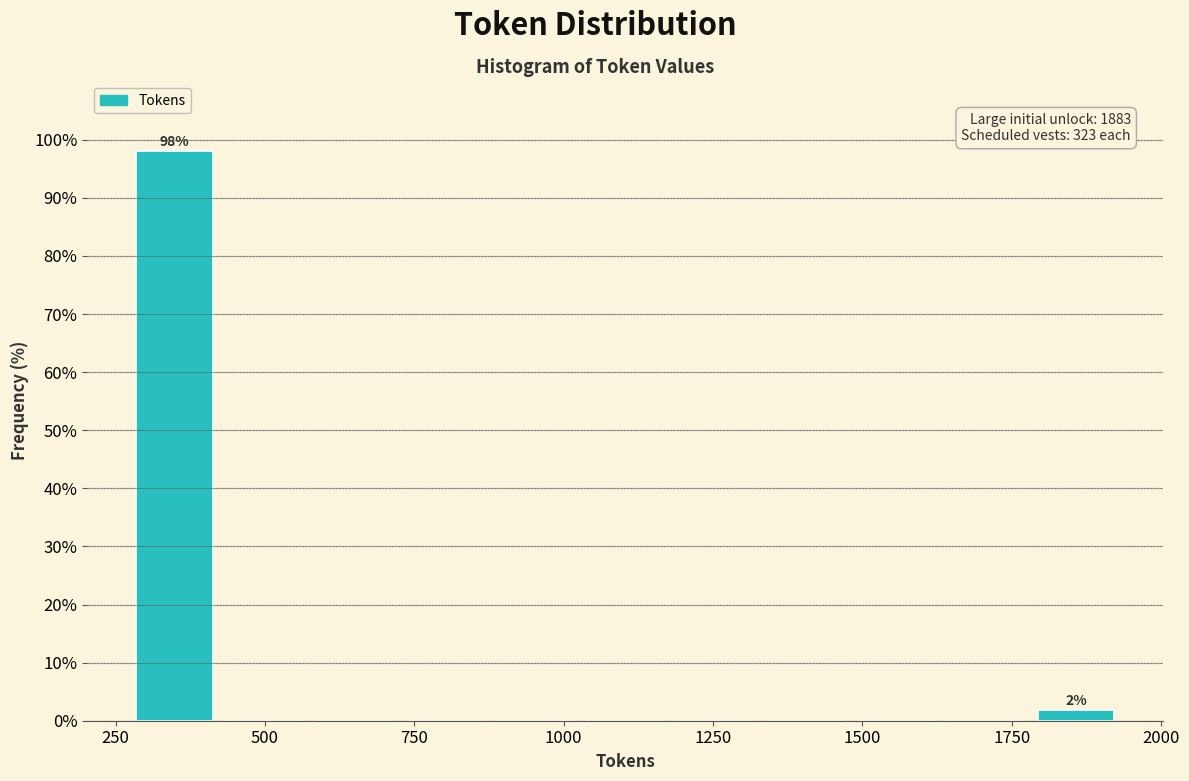

Read against the x-axis, roughly where is the centre of the tallest bar?

350